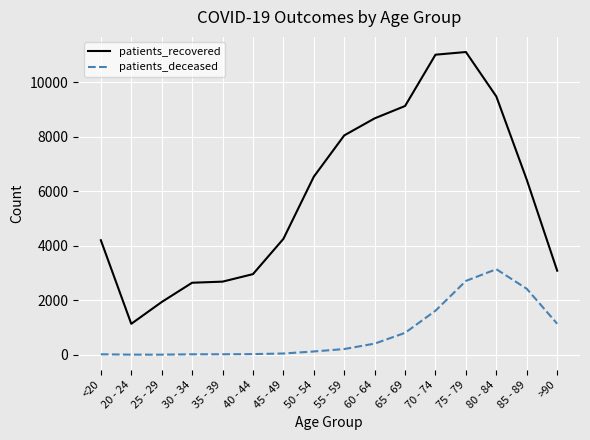

True or false: patients_deceased and patients_recovered cross at least once.

False